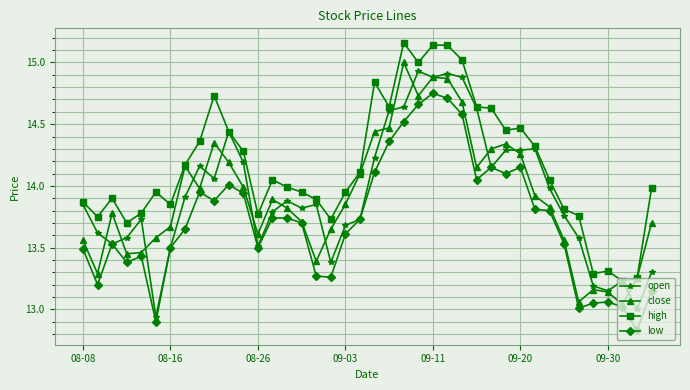

True or false: low has more than 2 interior local peaks.

True